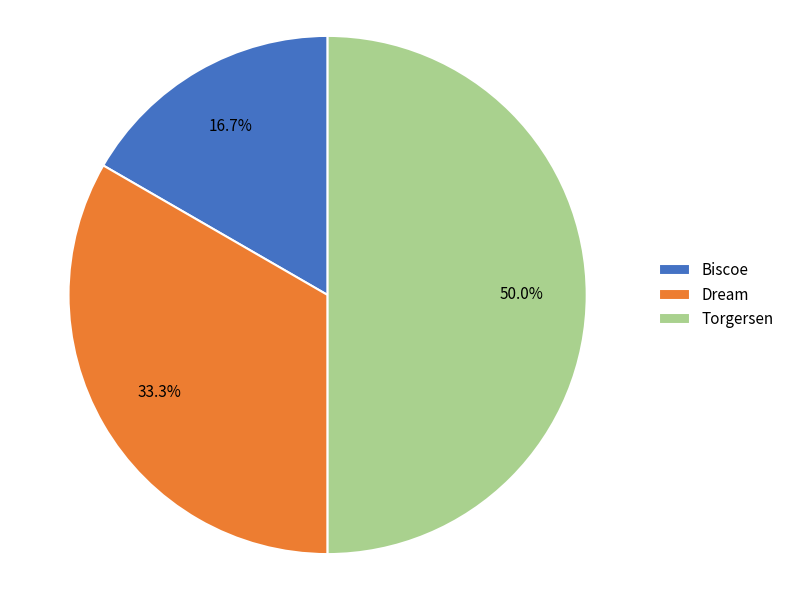

What portion of the pie excludes Biscoe?

83.3%